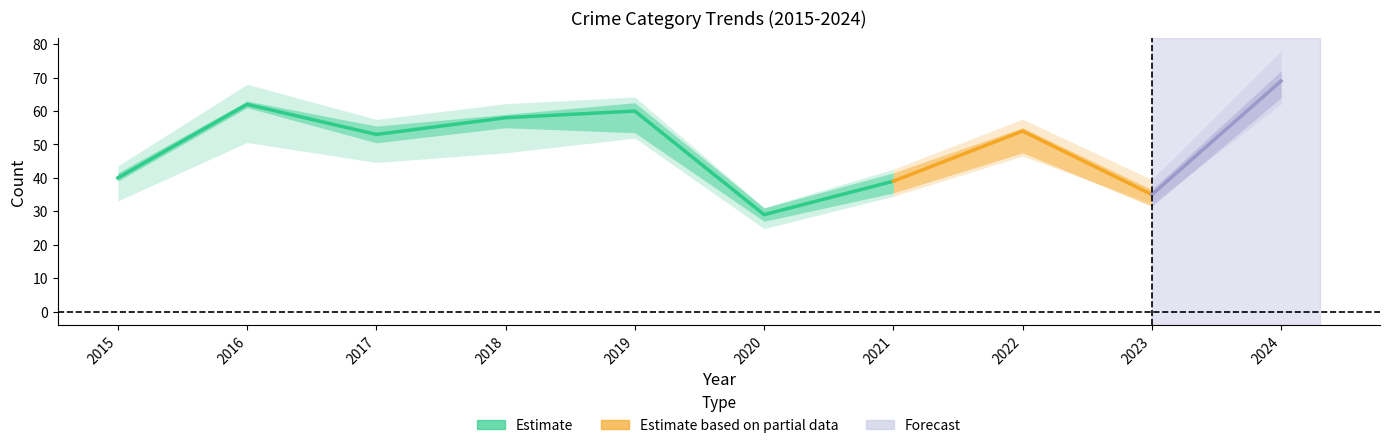

What is the sum of all Total values?

499